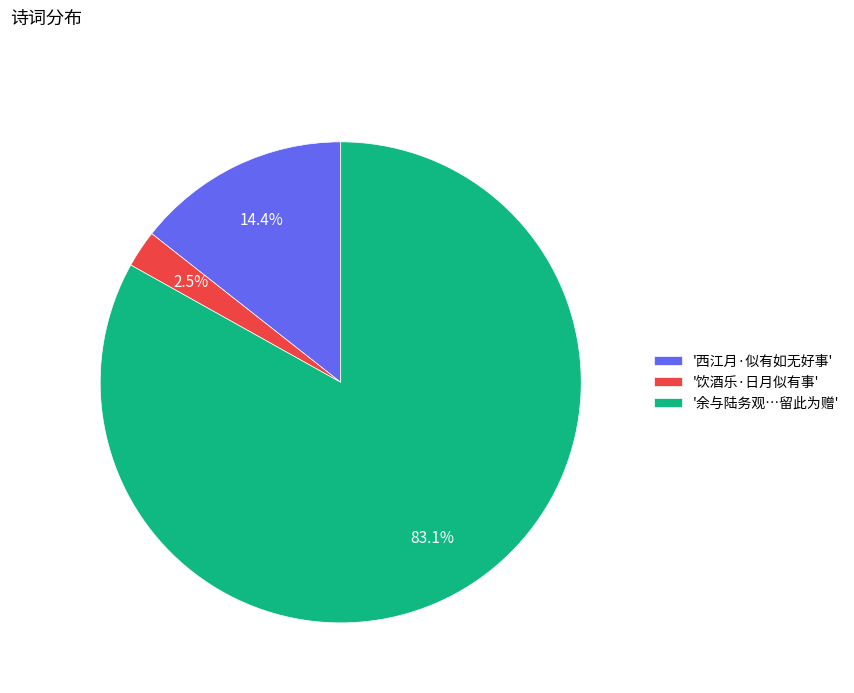

Which has a higher value, '饮酒乐·日月似有事' or '余与陆务观…留此为赠'?

'余与陆务观…留此为赠'